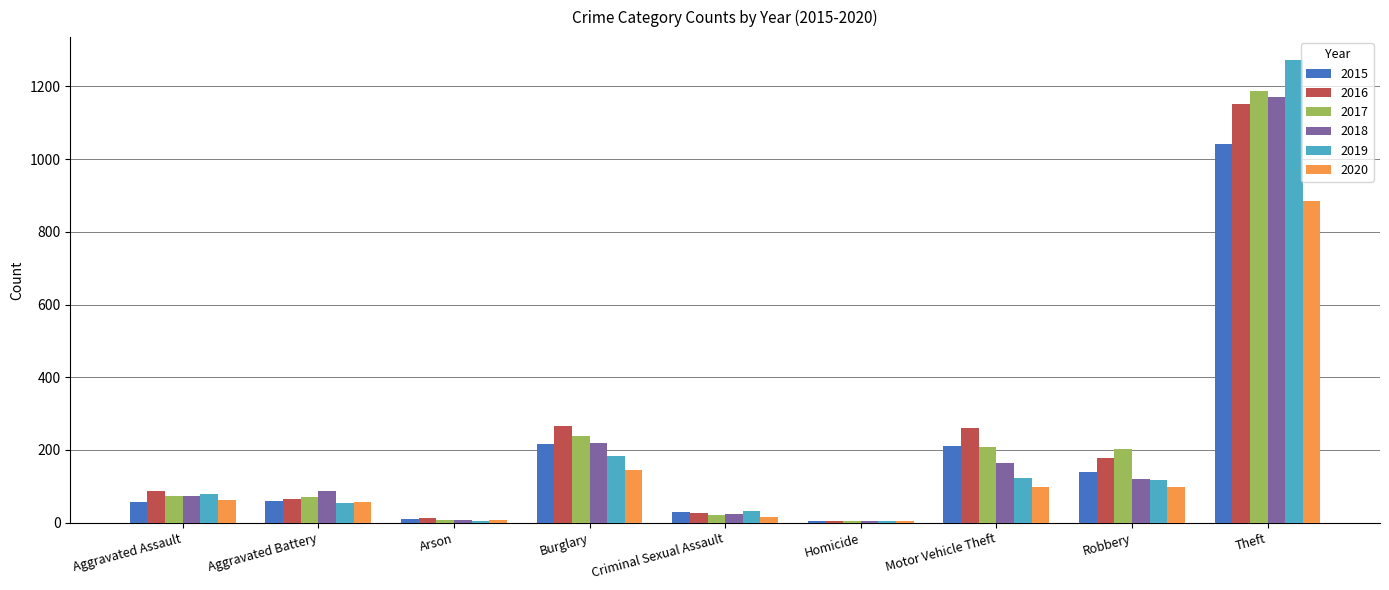

The 2020 series shows 104 at Aggravated Assault. True or false?

False